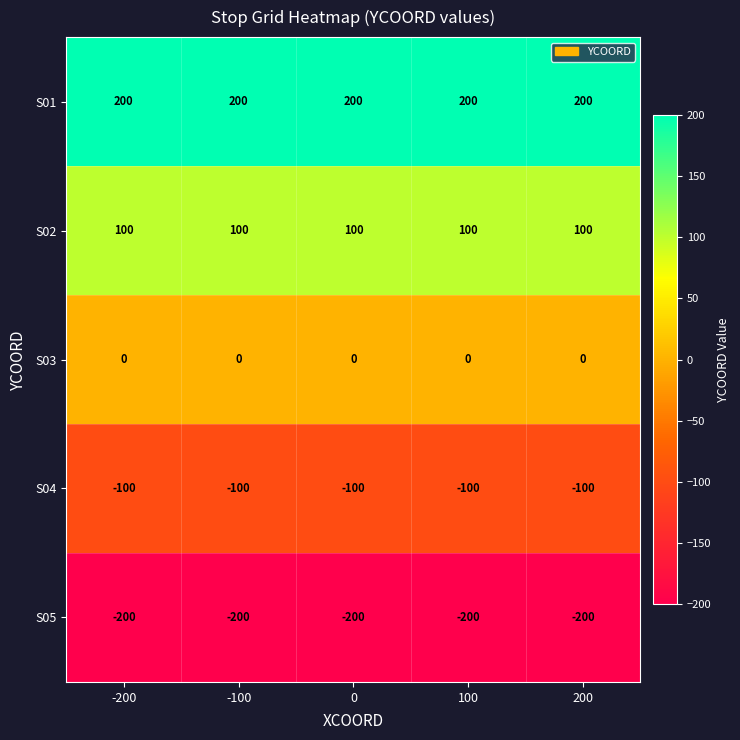

At how many categories does at least one series exceed 28?

5